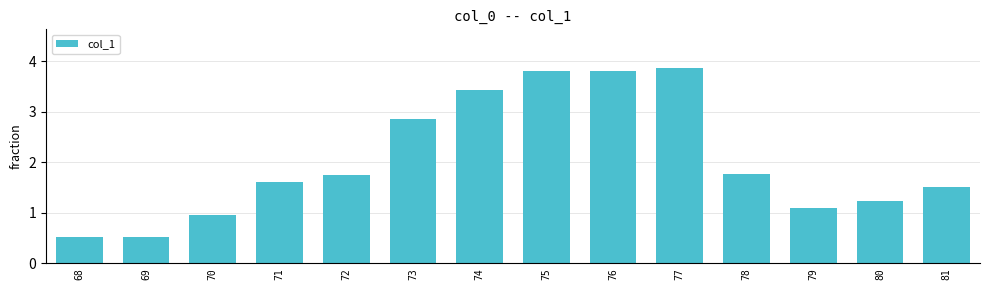

What is the ratio of the value at 71 to the value at 76?

0.4